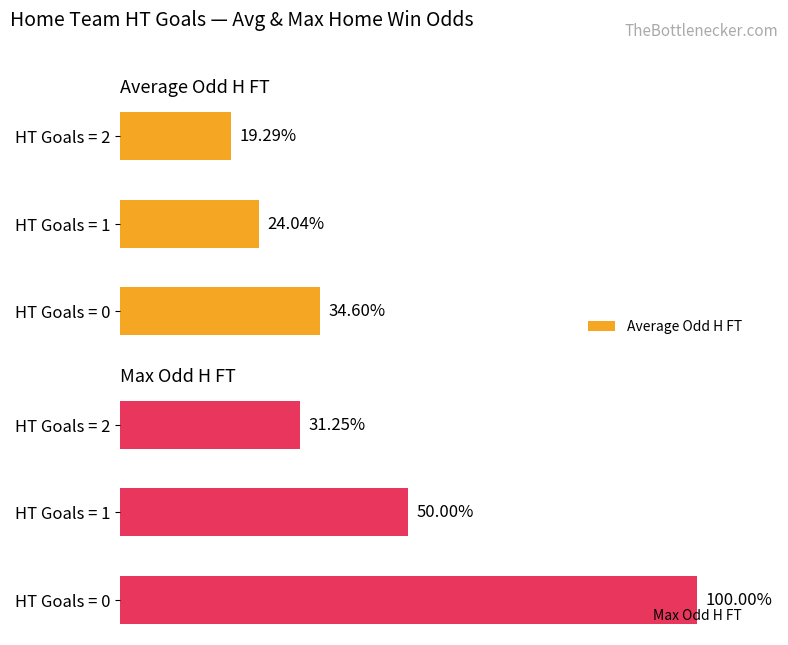

Which category has the lowest value in the Max Odd H FT series?

HT Goals = 2